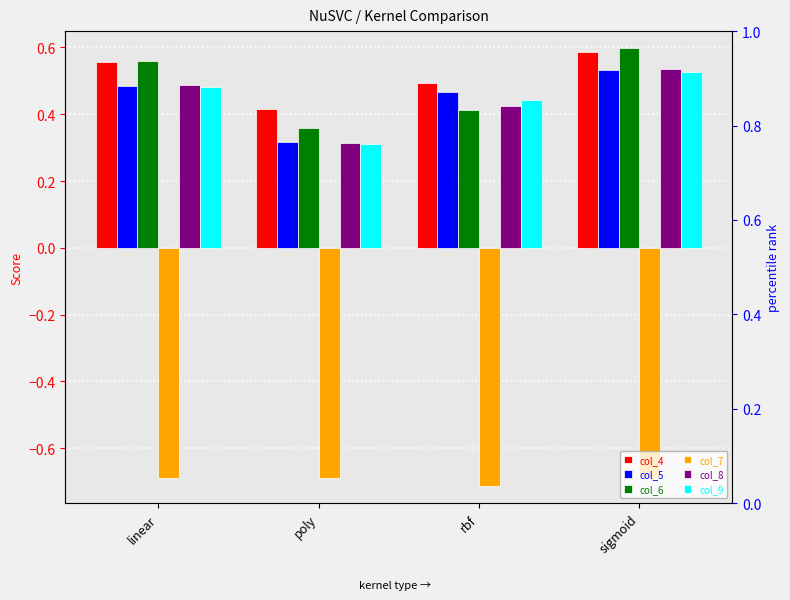

Which series has the widest spread of values?

col_6